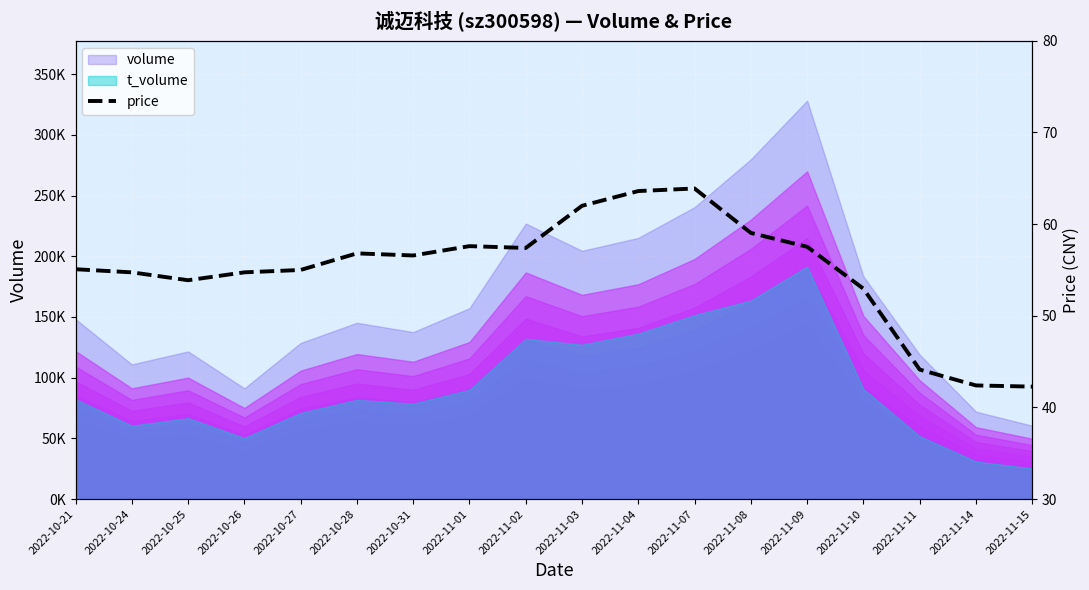

Reading right to left, what are all the values shown in this chart?

42.3	42.4	44.1	53.0	57.5	59.0	63.9	63.6	62.0	57.4	57.6	56.6	56.8	55.0	54.7	53.9	54.7	55.1